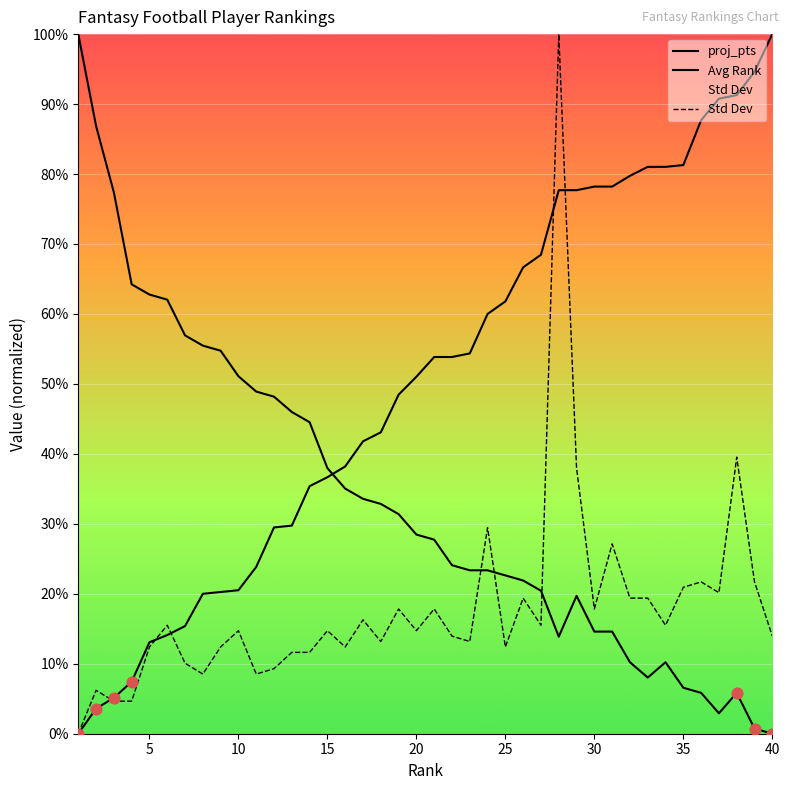

At how many categories does at least one series exceed 63?

19